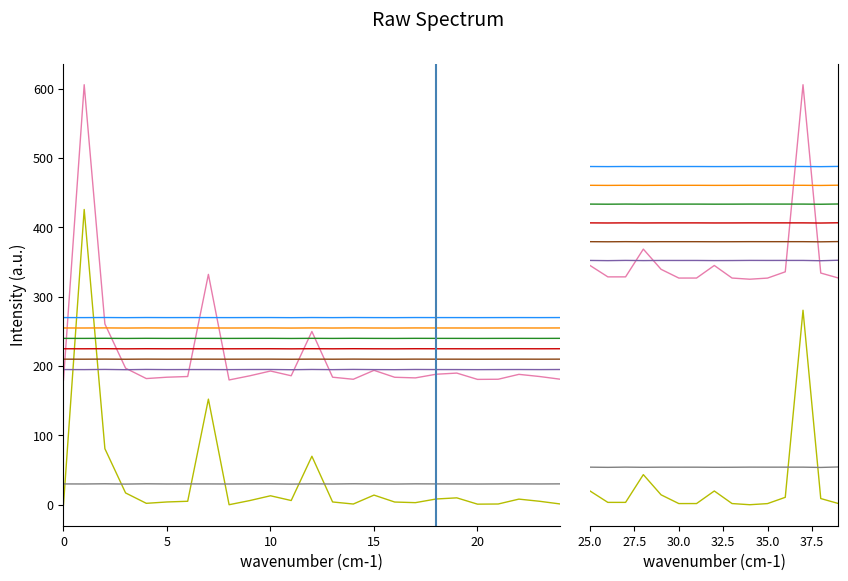

Does the chart display data point markers on the line(s)?

No